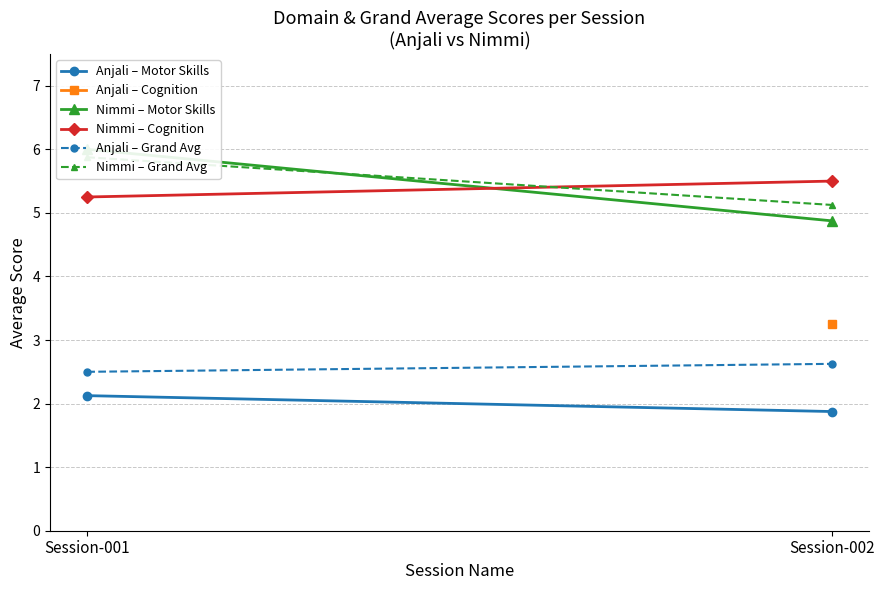

The value of Nimmi – Motor Skills at Session-001 is 6.0. True or false?

True